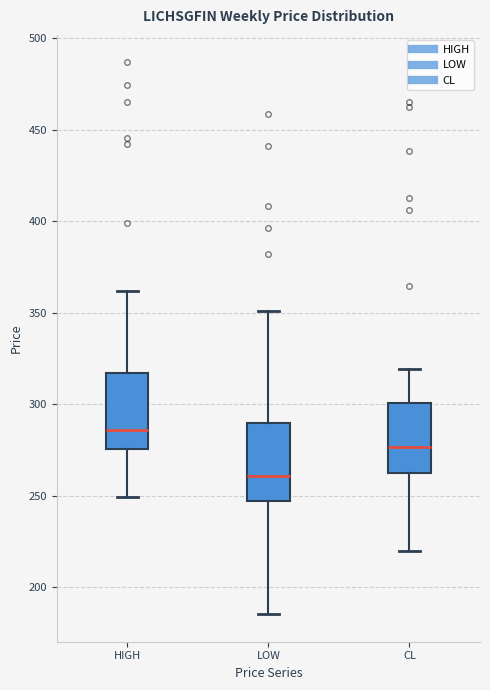

Reading left to right, read every box against the y-axis: the position of its median line, the range the box covers, and the ends of its whiskers. The values are not printed on the chart, so give them approximately, as read against the axis.

HIGH: median 285, box 275 to 315, whiskers 250 to 360
LOW: median 260, box 245 to 290, whiskers 185 to 350
CL: median 275, box 260 to 300, whiskers 220 to 320